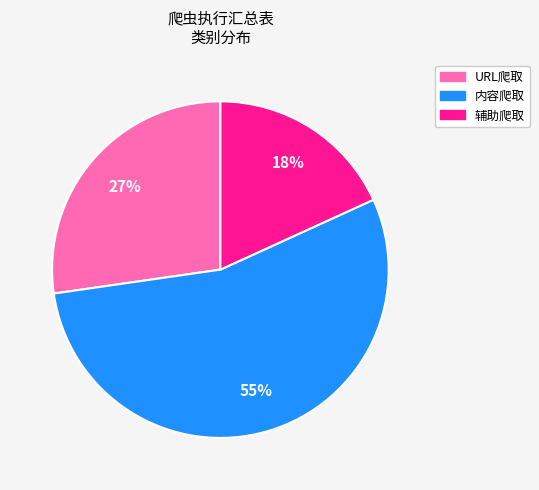

What is the smallest slice in the pie chart?

辅助爬取